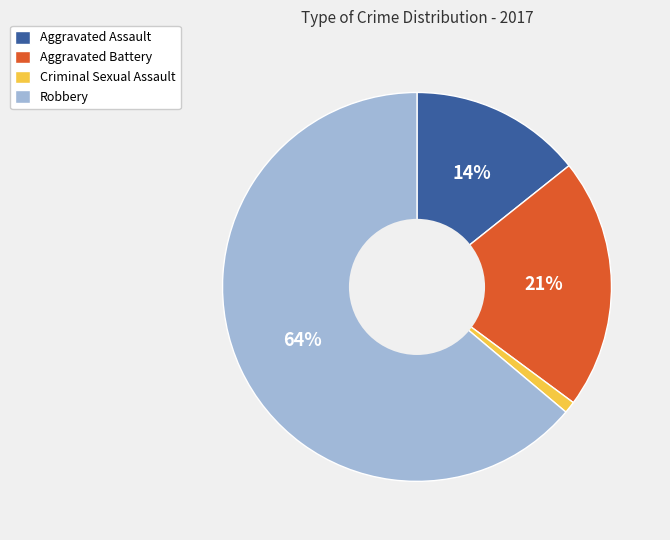

How many slices are in this pie chart?

4